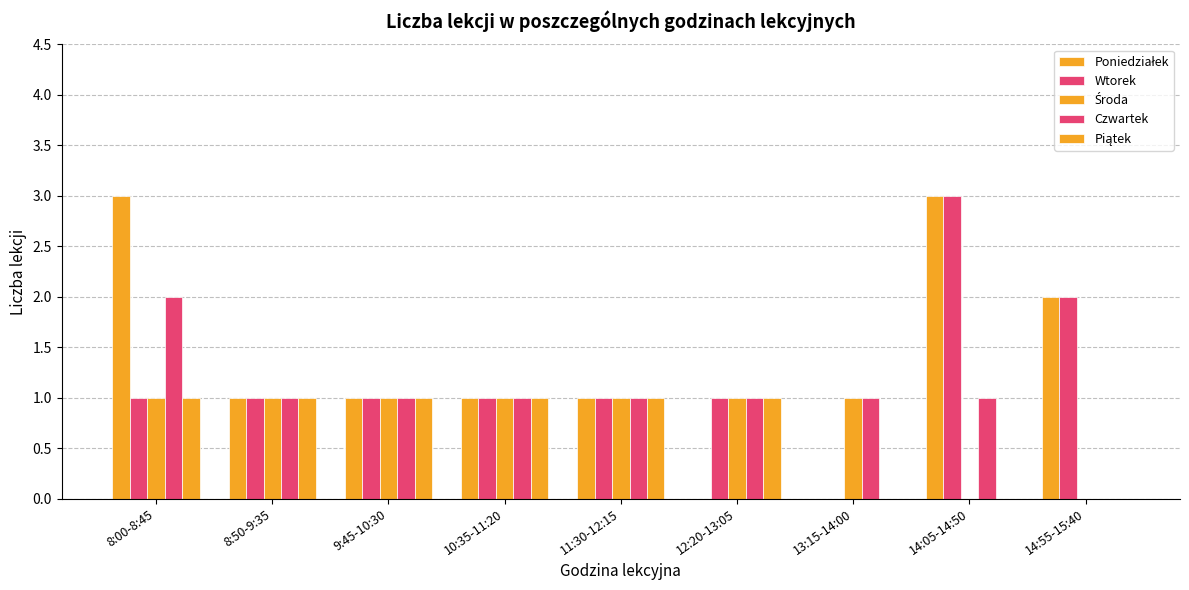

Are the bars grouped side by side (vs. stacked)?

Yes